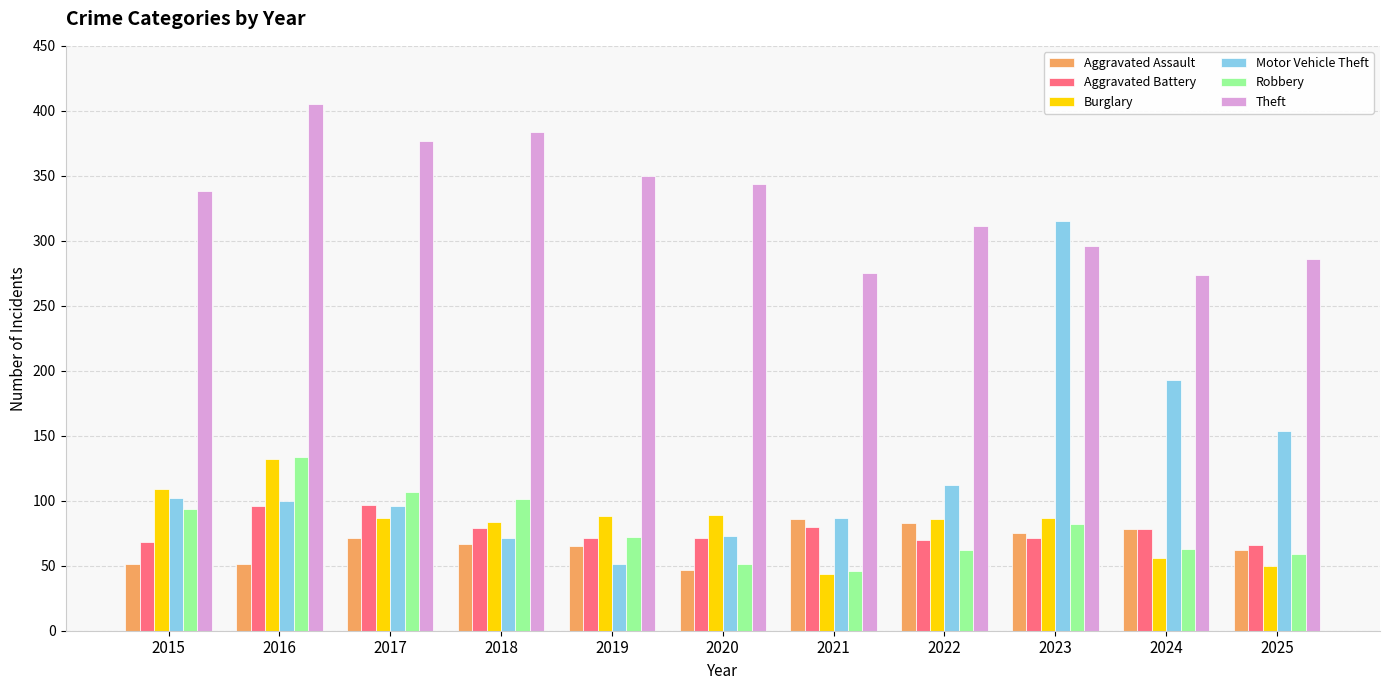

What is the approximate value of Aggravated Battery at 2020?

71